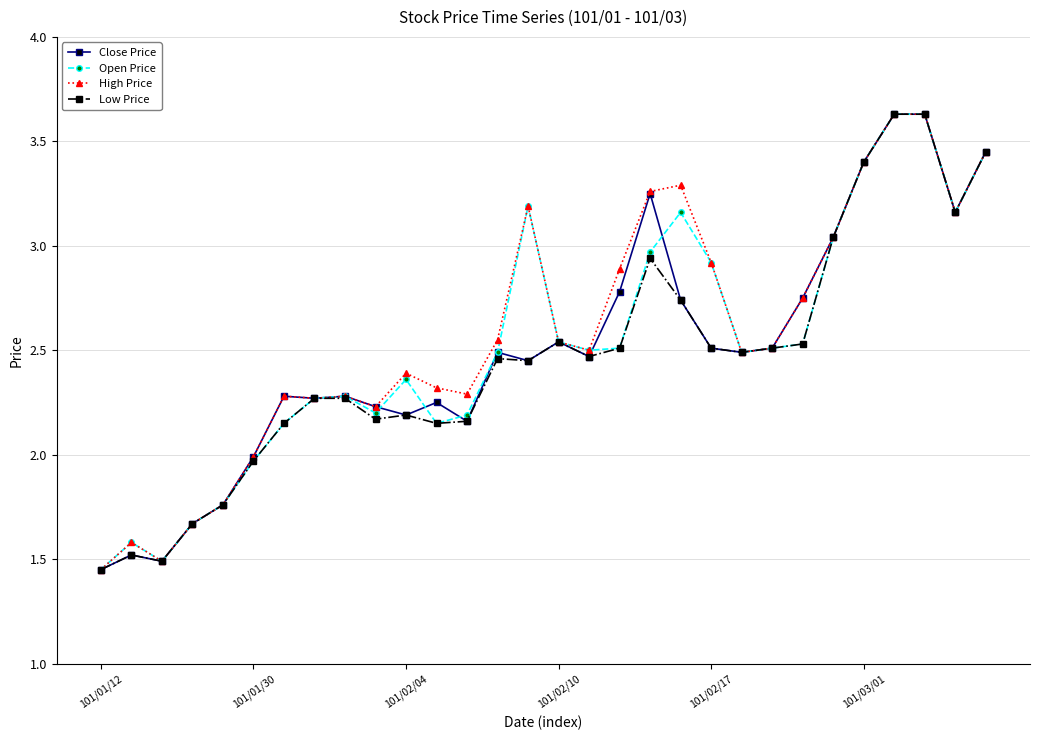

What is the value of the Open Price point at the 27th from the left?

3.6